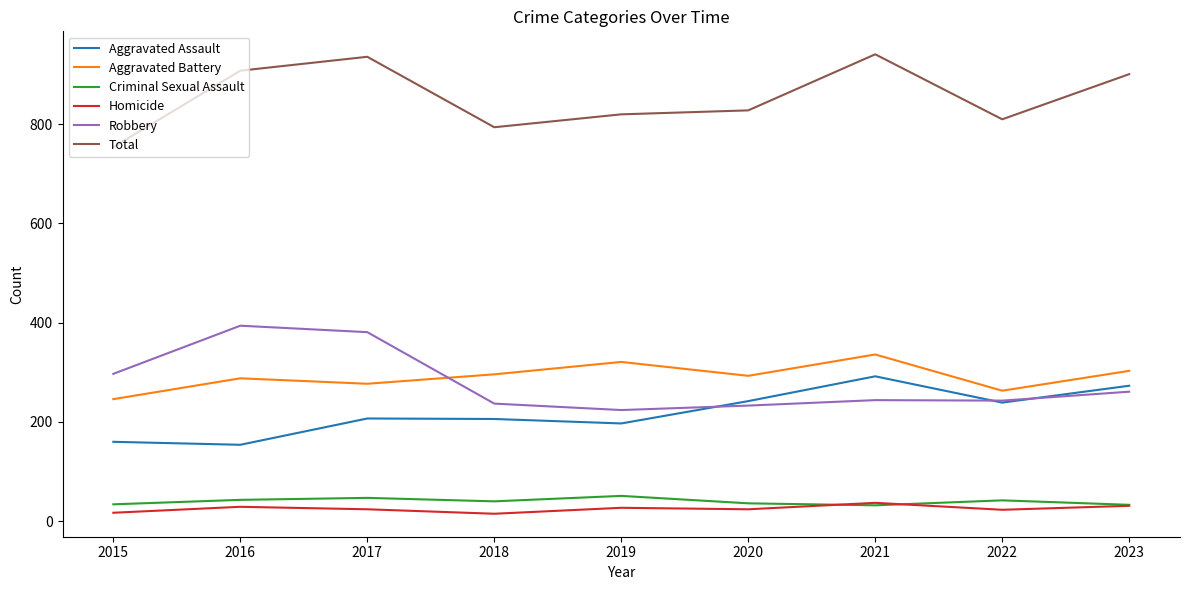

The Aggravated Assault series shows 154 at 2016. True or false?

True